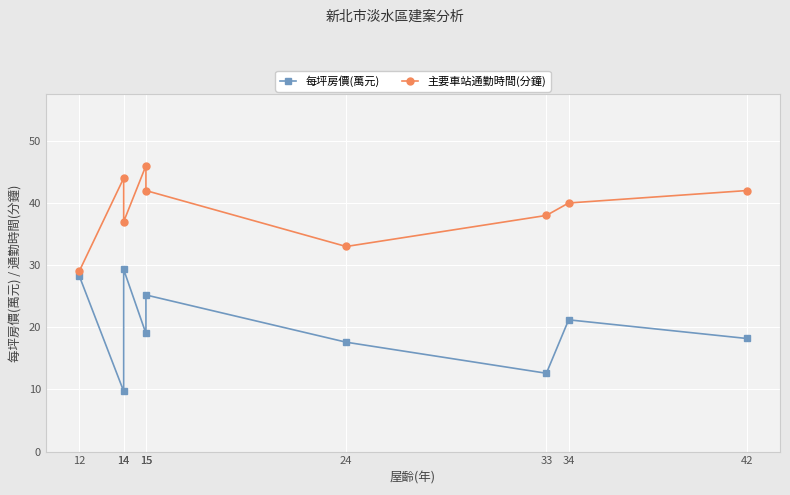

Where is the first local maximum for 主要車站通勤時間(分鐘)?

14